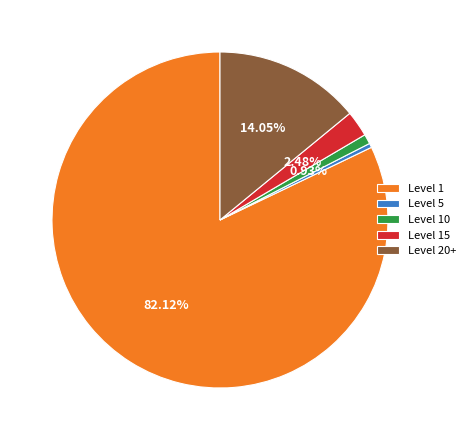

To the nearest percent, what percentage of the pie is Level 10?

1%